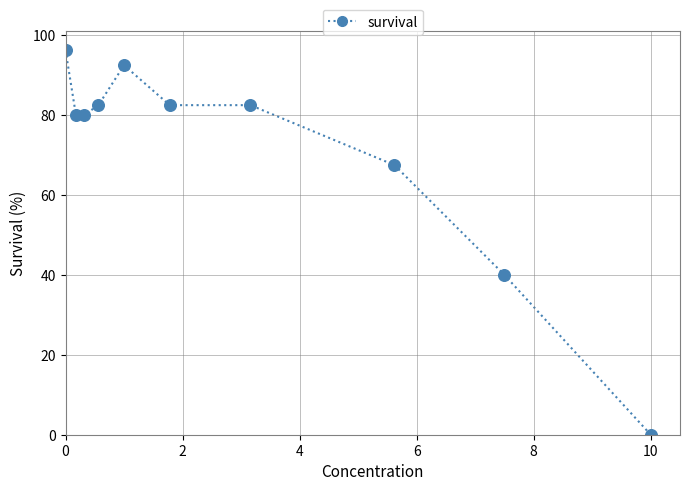

What is the average Y value?

70.4